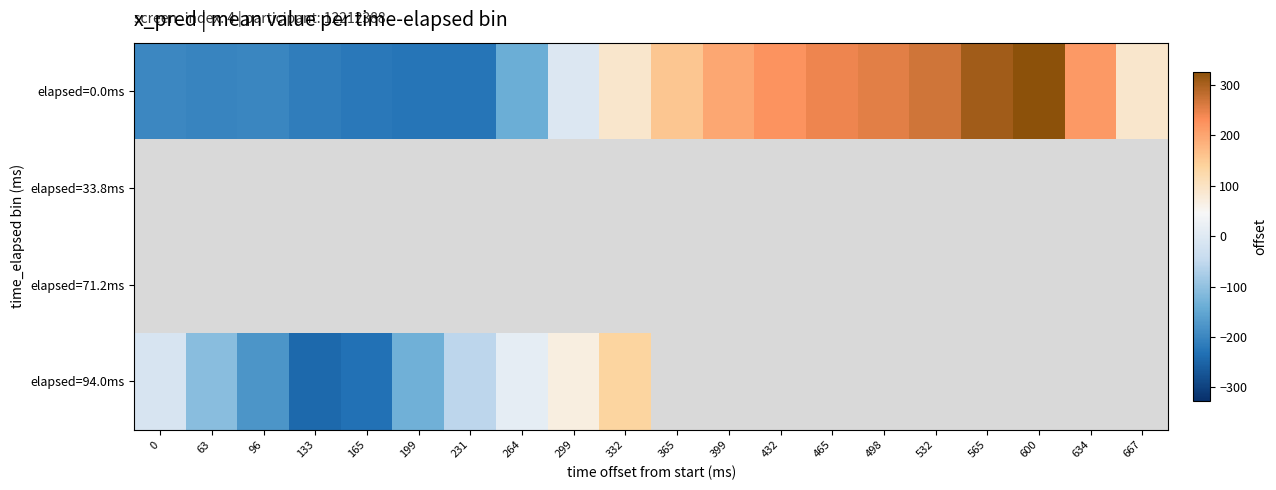

Which category has the lowest value in the elapsed=94.0ms series?

133